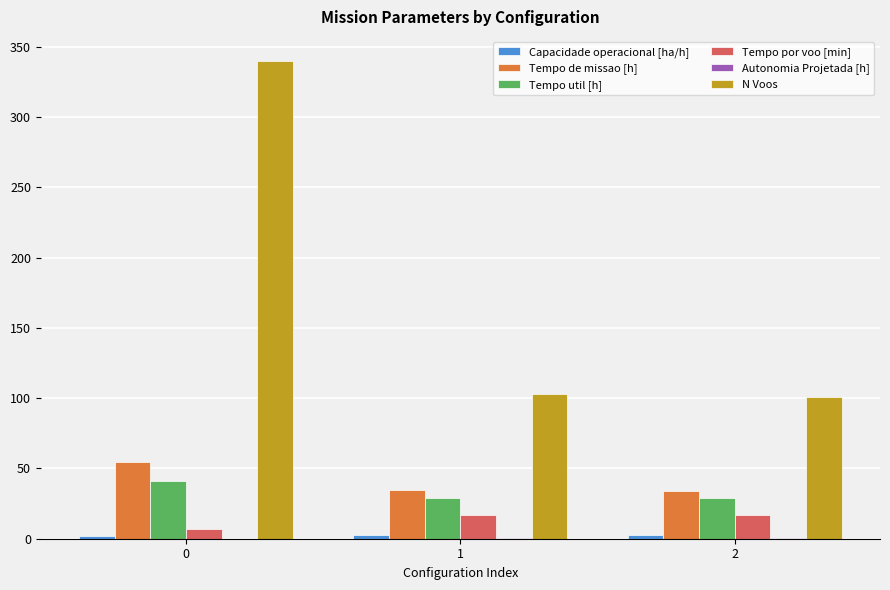

Which series has the largest total across all categories?

N Voos